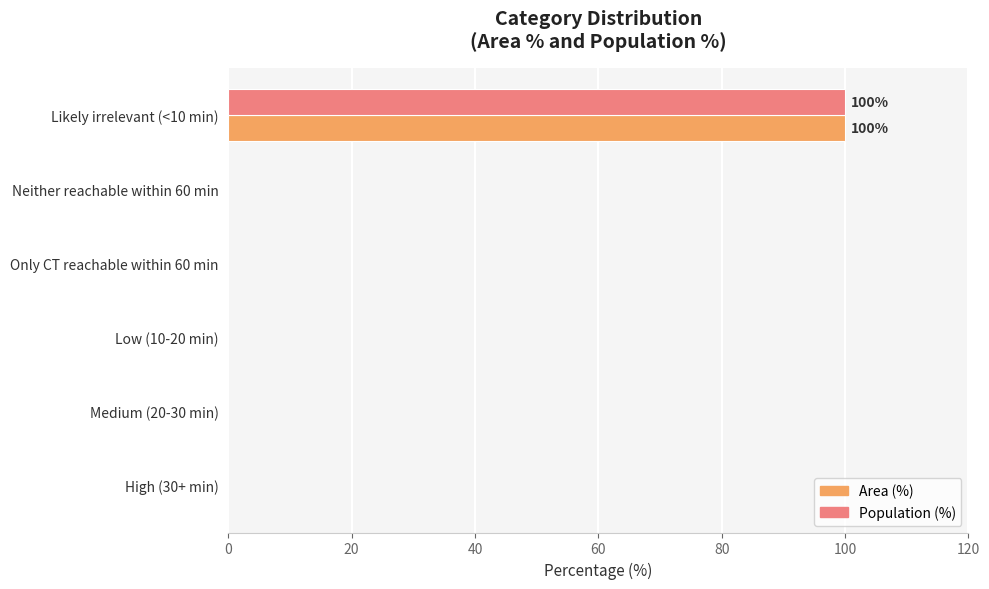

At which category is the sum across all series the highest?

Likely irrelevant (<10 min)